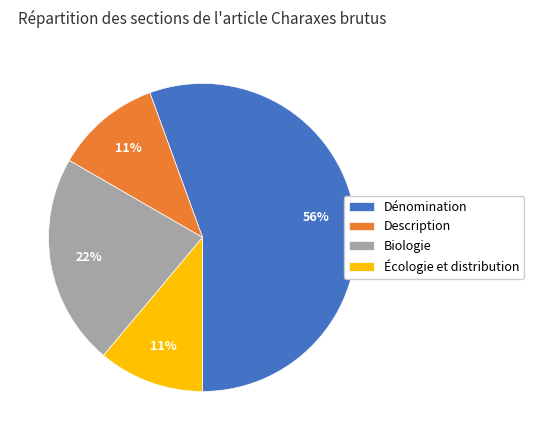

Which slice is the largest?

Dénomination